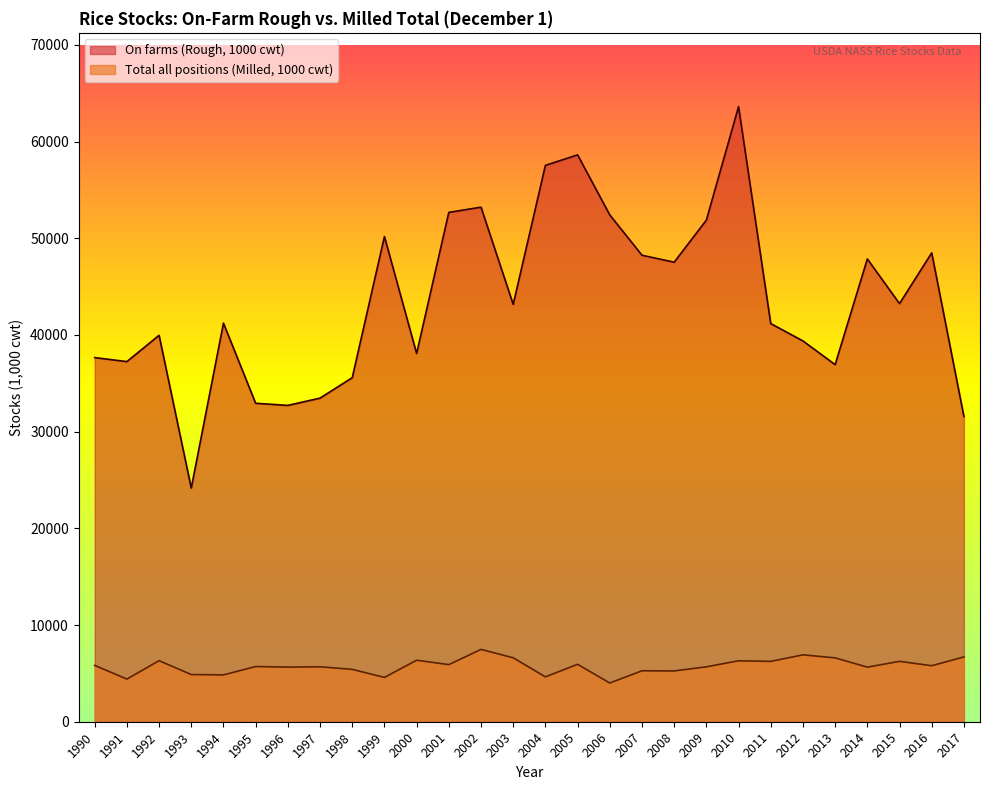

True or false: Total all positions (Milled, 1000 cwt) has a value of 8840 at 1998.

False